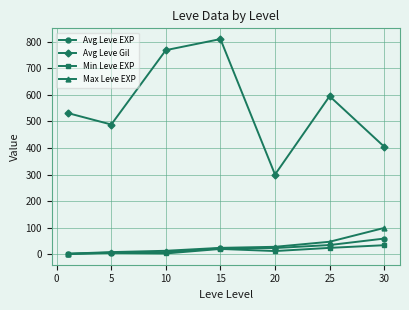

True or false: Avg Leve Gil and Avg Leve EXP intersect in this chart.

False